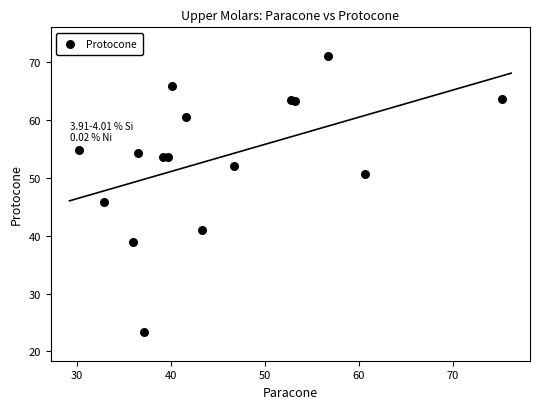

What Y value in the scatter plot is closest to 47?

45.8